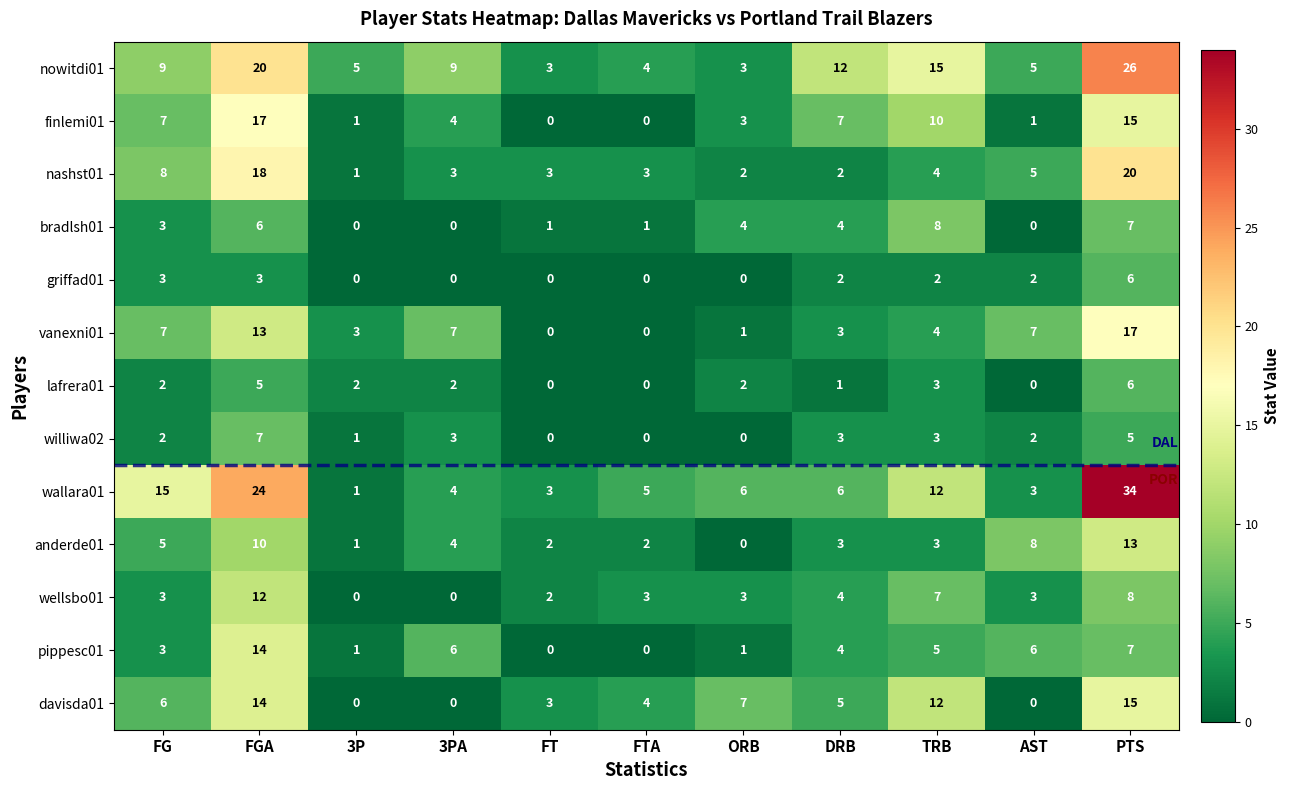

True or false: wallara01 has a value of 4 at DRB.

False